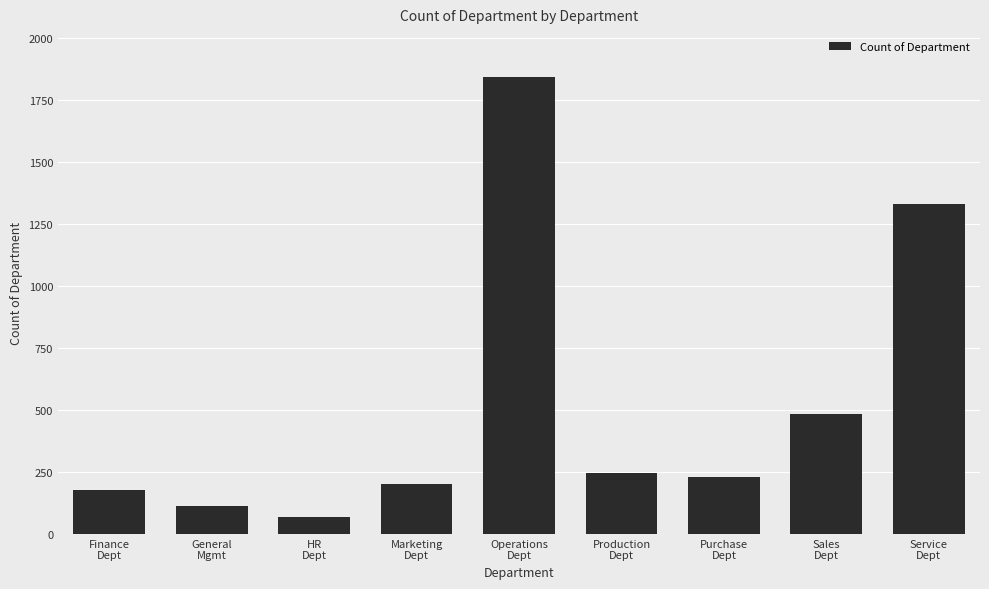

What is the smallest value displayed?

70